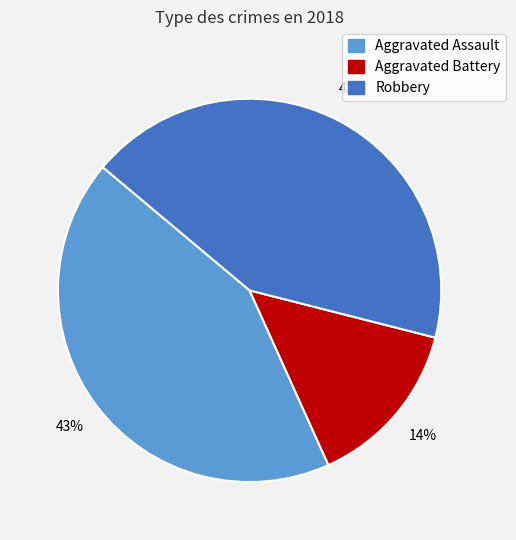

Is the sum of Robbery and Aggravated Assault greater than half?

Yes